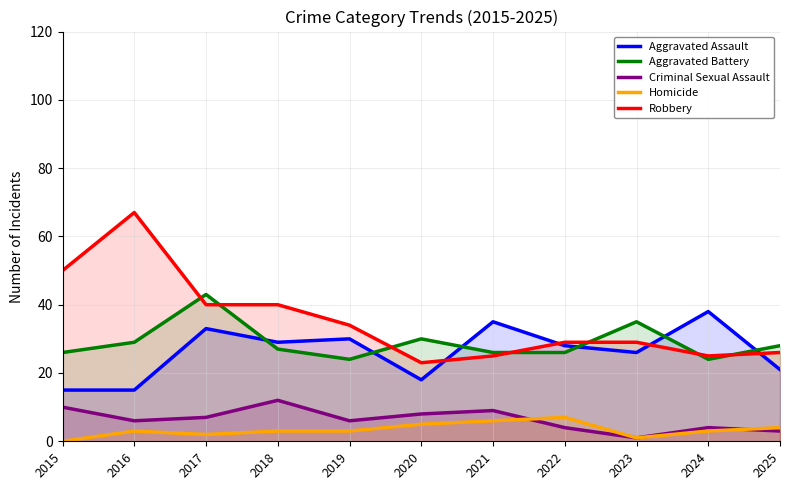

At which label is Aggravated Battery closest to 33?

2023